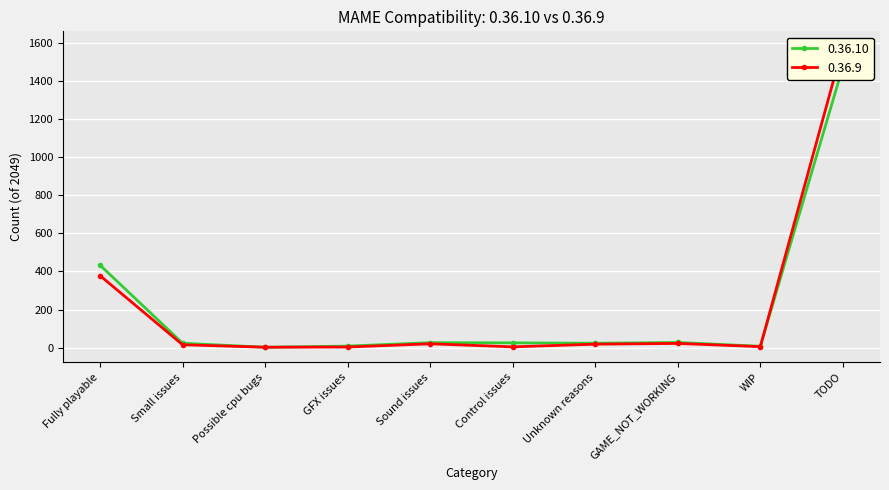

Between which two adjacent categories do 0.36.10 and 0.36.9 first intersect?

WIP and TODO